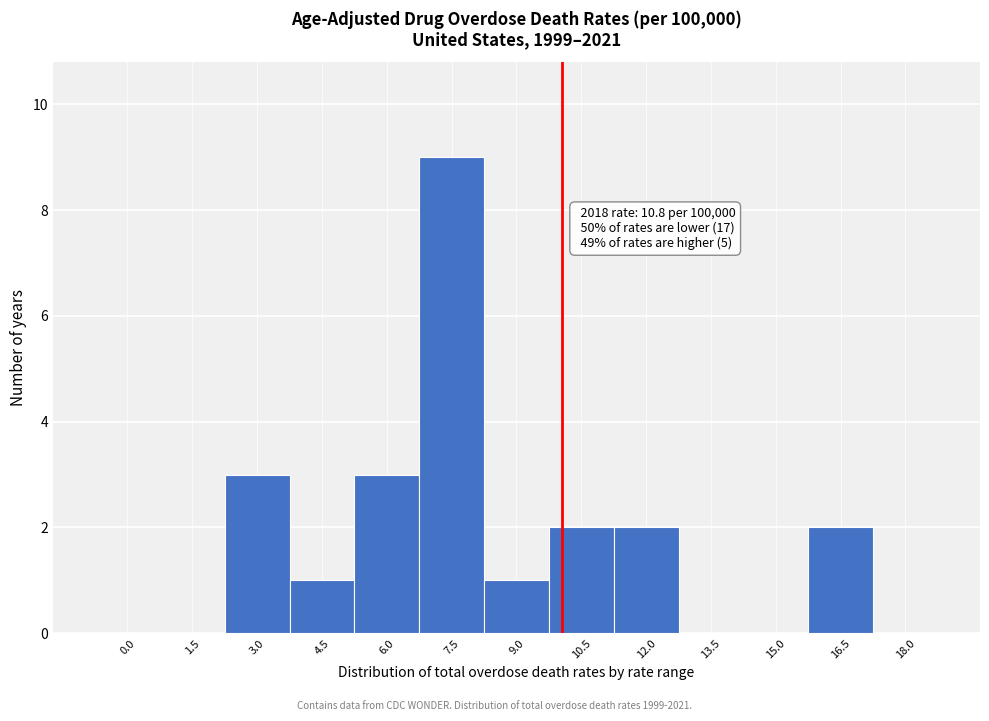

Reading left to right, list all the values displayed in this chart.

0.0=0	1.5=0	3.0=3	4.5=1	6.0=3	7.5=9	9.0=1	10.5=2	12.0=2	13.5=0	15.0=0	16.5=2	18.0=0